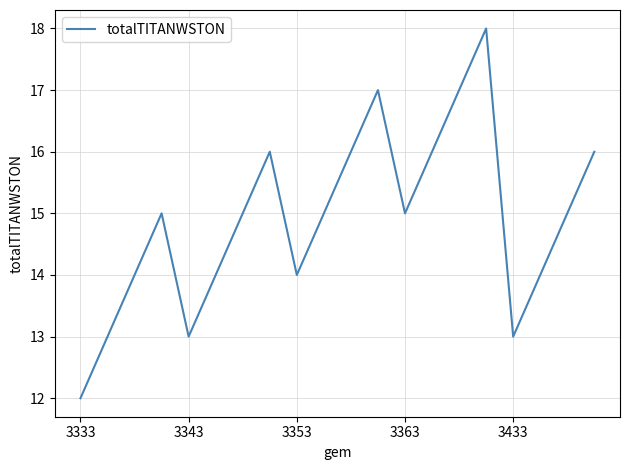

What is the difference between the maximum and minimum values?

6